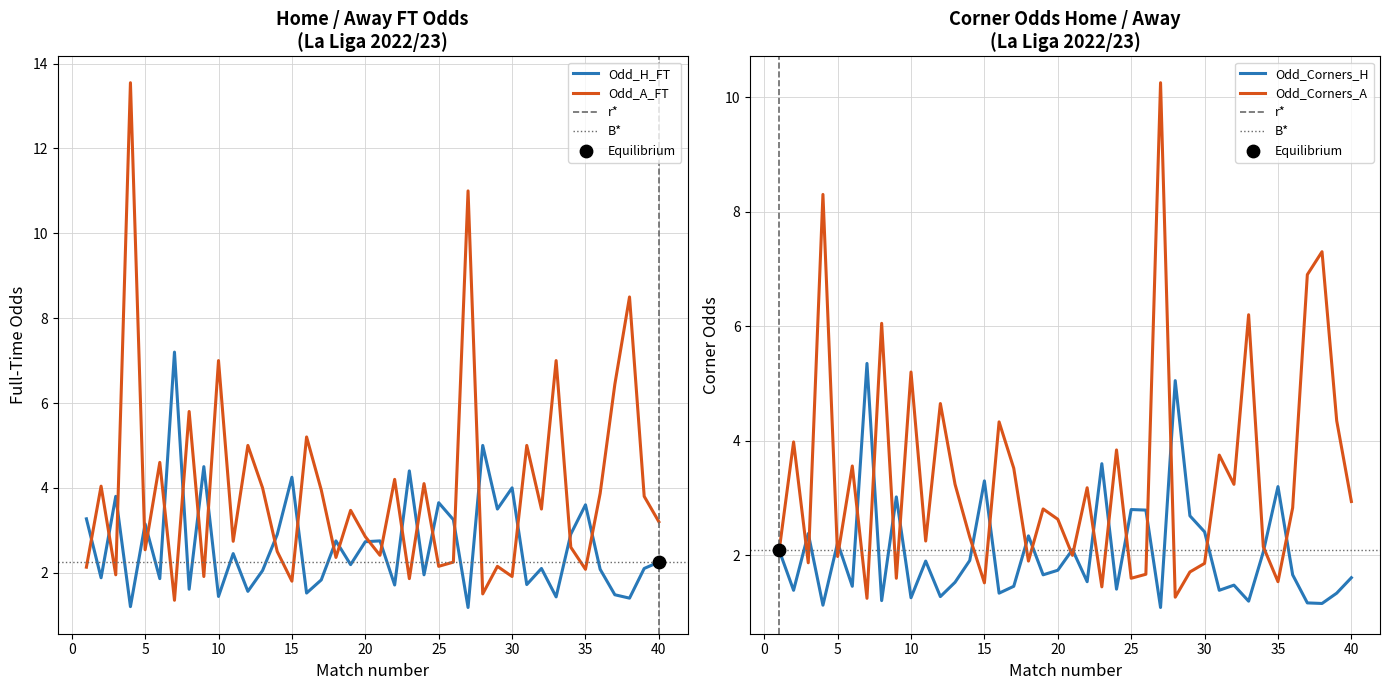

At how many categories does at least one series exceed 7?

4